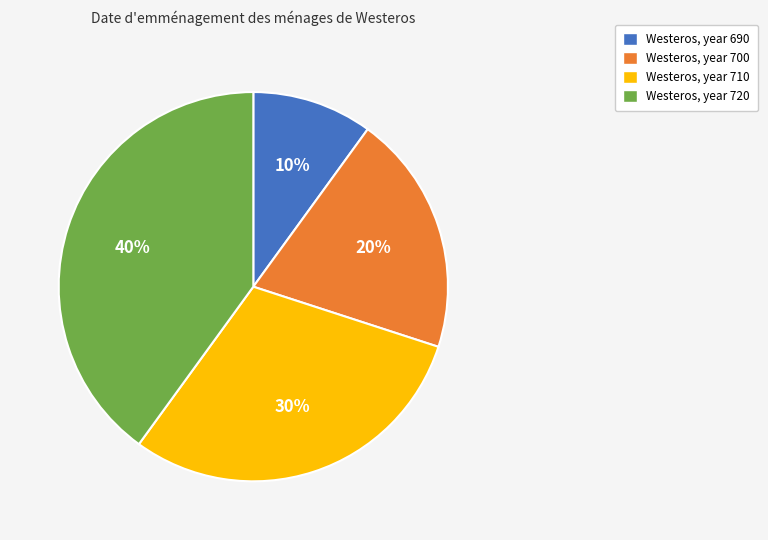

Is it true that Westeros, year 700 is 33% of the pie?

False